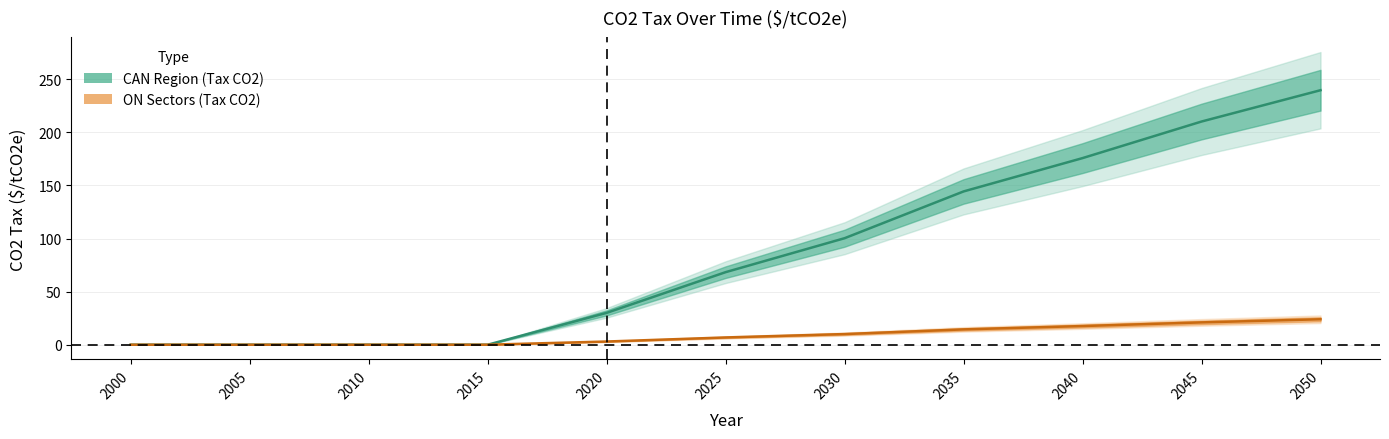

The value of CAN Region (Tax CO2) at 2015 is 159.3. True or false?

False